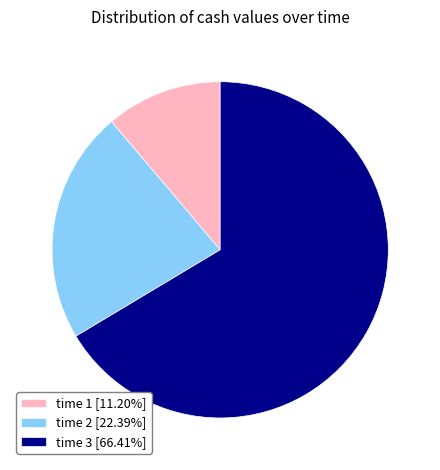

Between time 1 and time 2, which is larger?

time 2